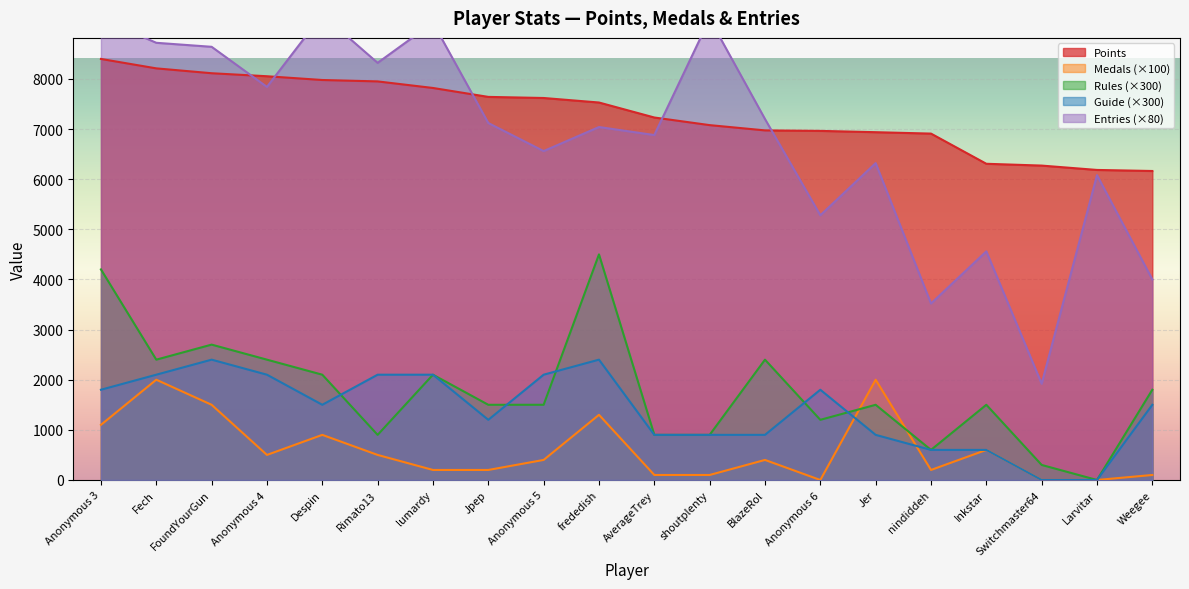

What is the difference between the highest and lowest values at BlazeRol?

6800